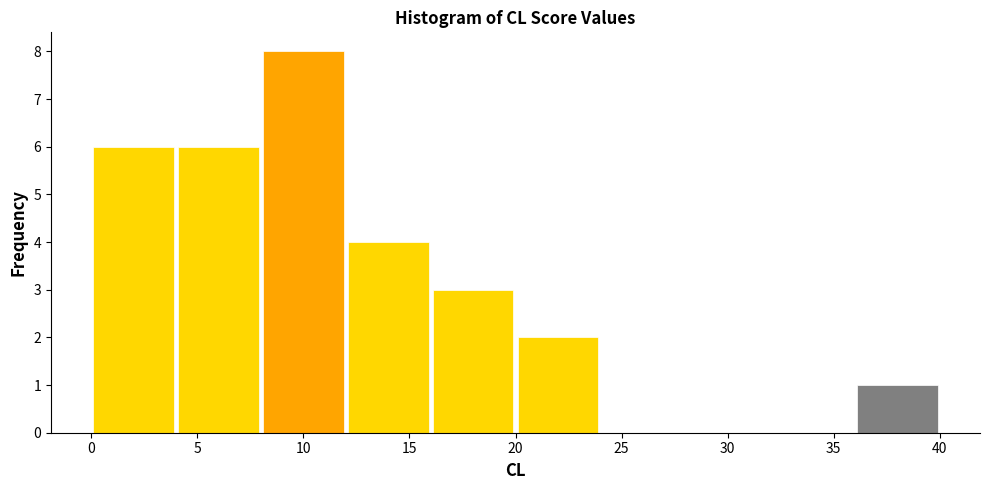

Which range on the x-axis has the tallest bar?

8 to 12